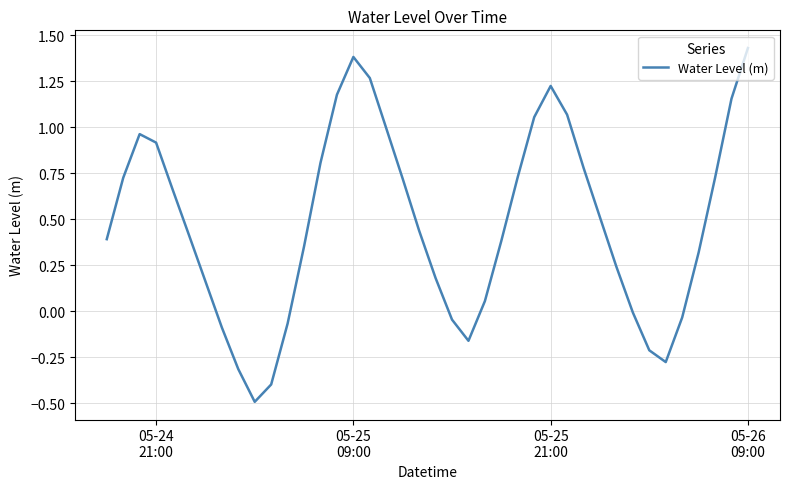

What is the minimum value shown in the chart?

-0.5